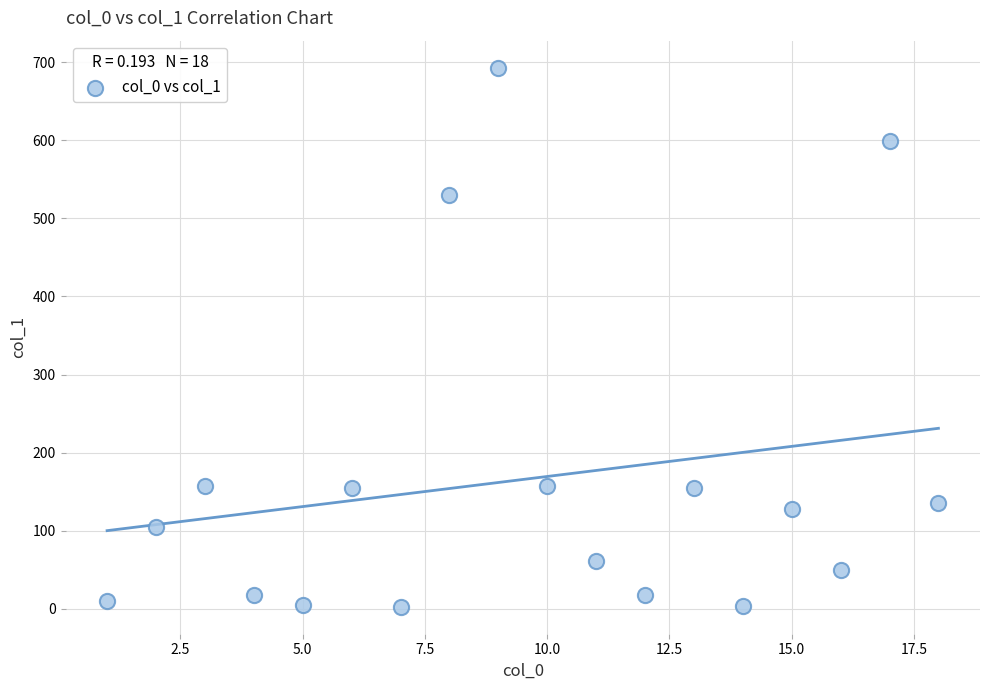

What is the range of X values (max minus min)?

17.0